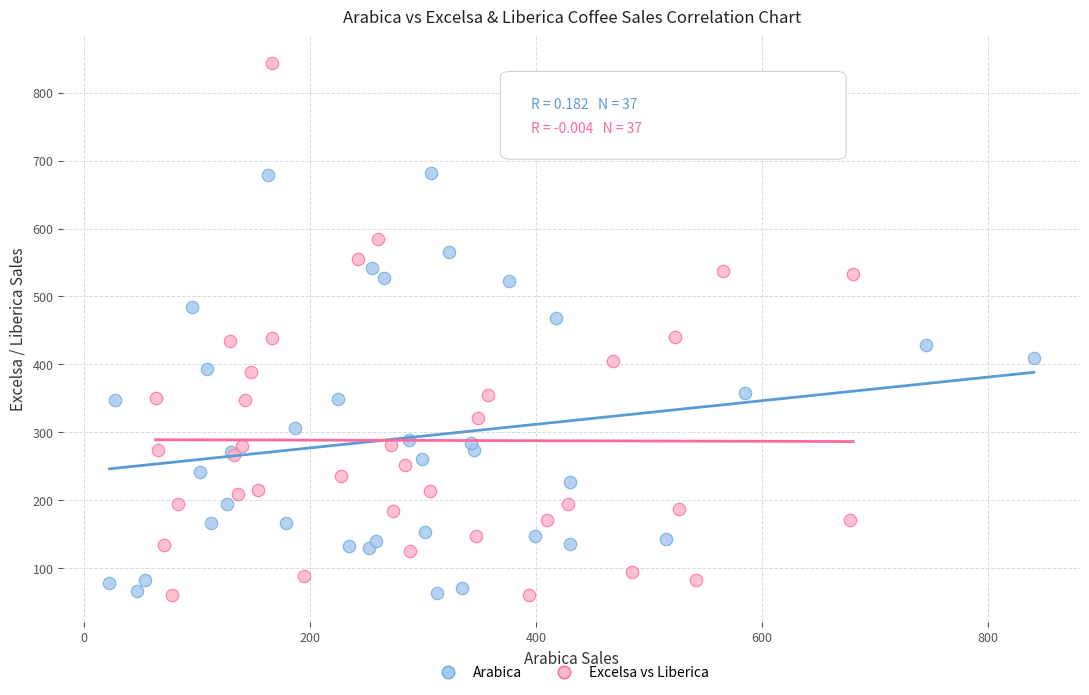

Which series contains the highest Y value?

Excelsa vs Liberica